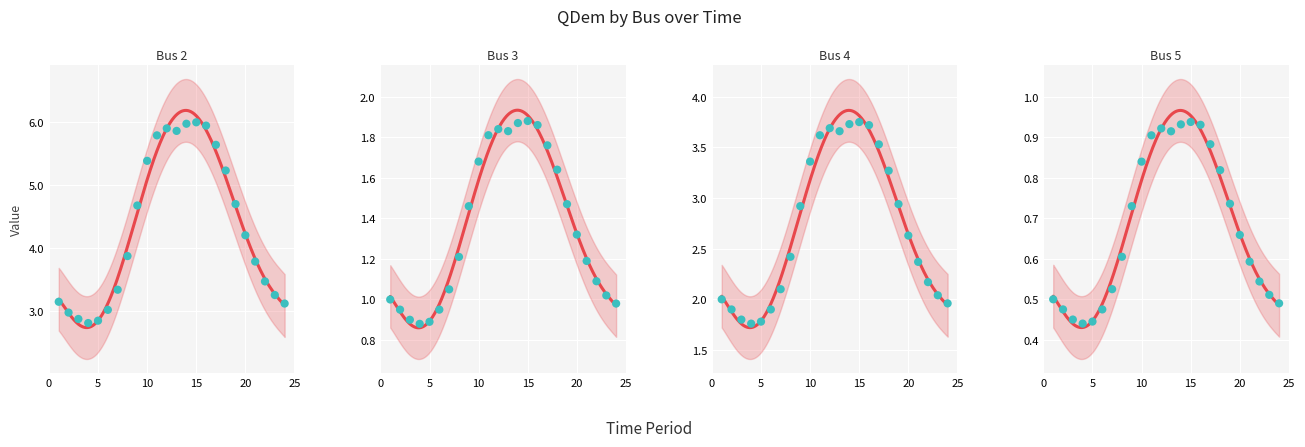

Which series reaches the minimum Y coordinate?

Bus 5